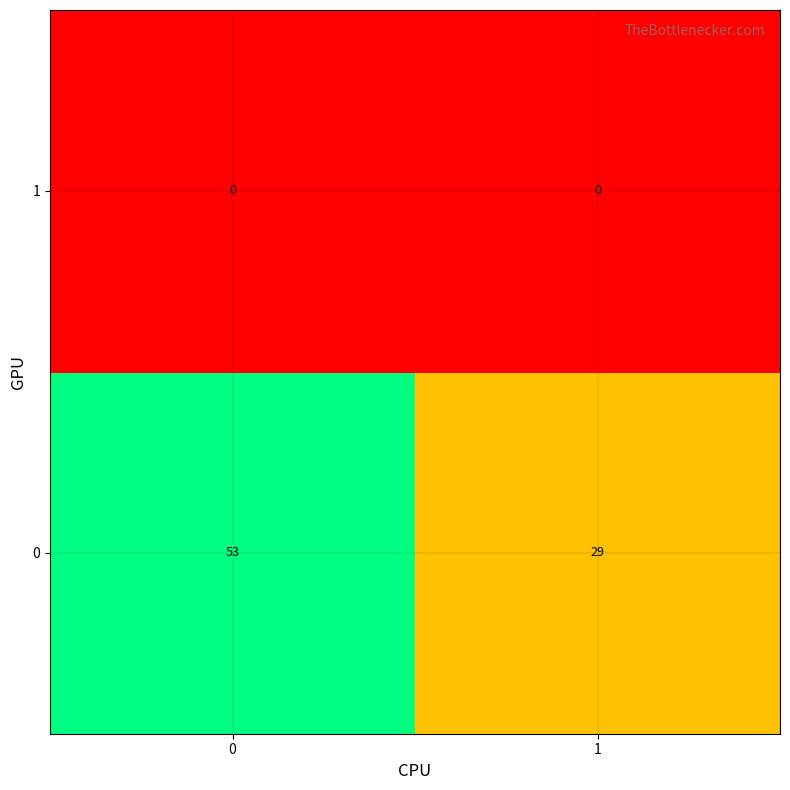

At how many categories does at least one series exceed 43?

1